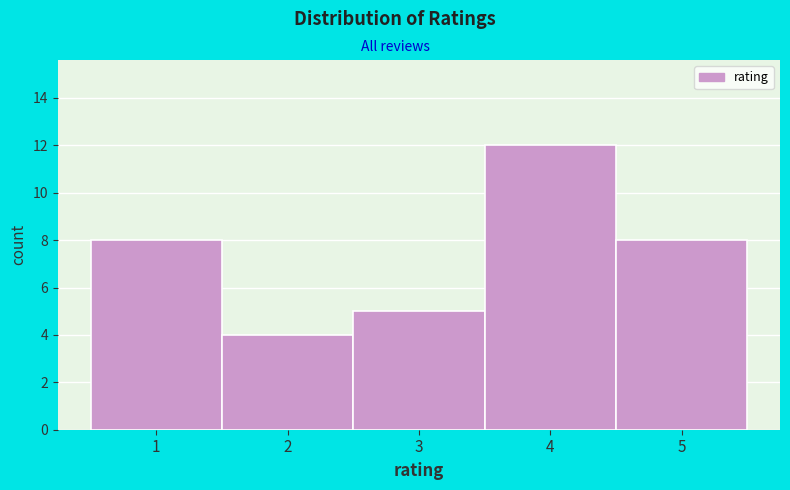

Reading left to right, list every bar in this chart as the range it spans on the x-axis followed by its height. The values are not printed on the chart, so give them approximately, as read against the axis.

0.5 to 1.5: 8
1.5 to 2.5: 4
2.5 to 3.5: 5
3.5 to 4.5: 12
4.5 to 5.5: 8